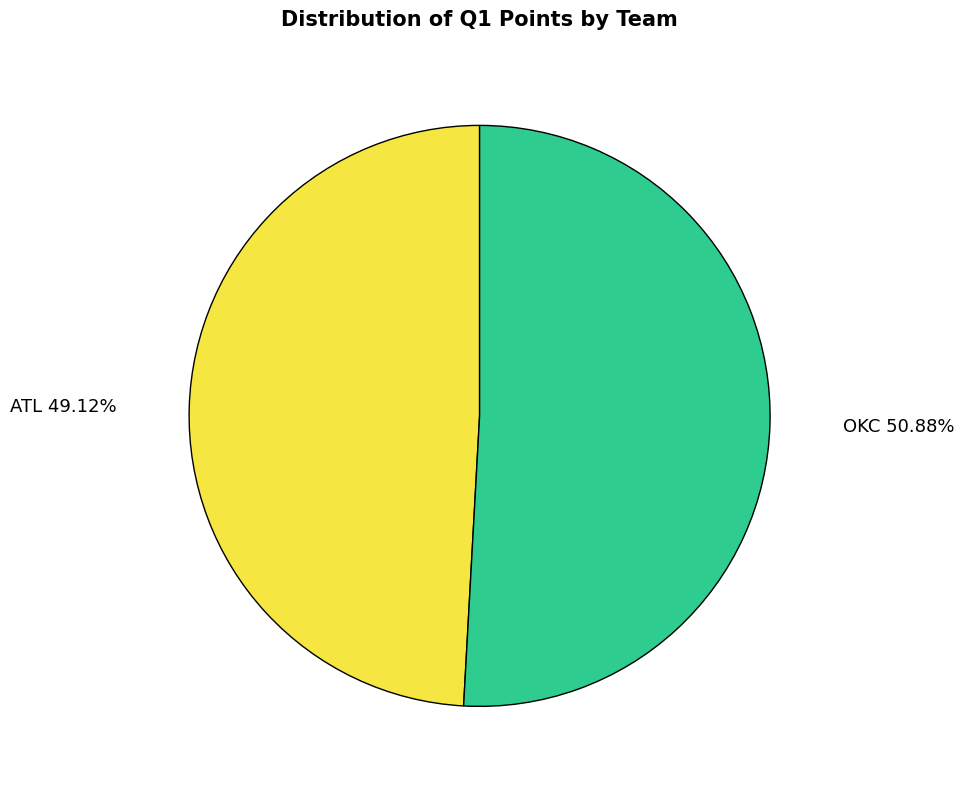

How many segments does this pie chart have?

2